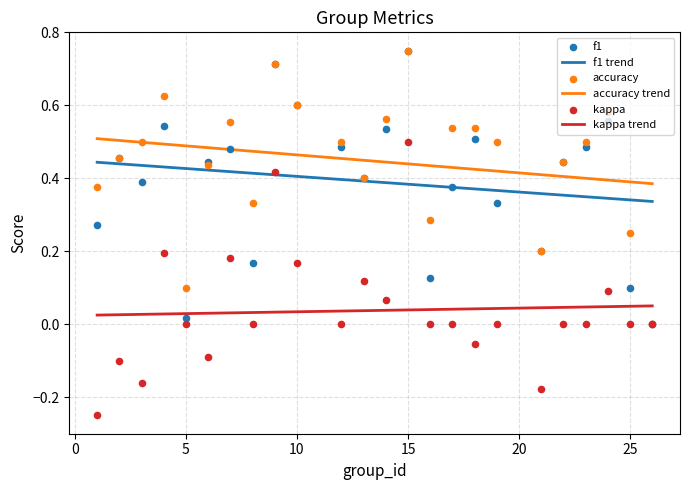

Which series has the largest total across all categories?

accuracy